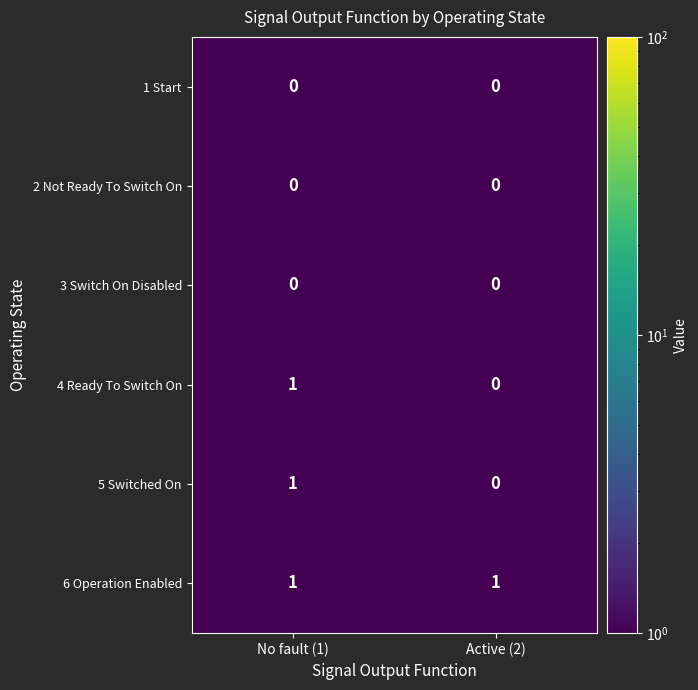

What is the spread (max minus min) of values at No fault (1)?

1